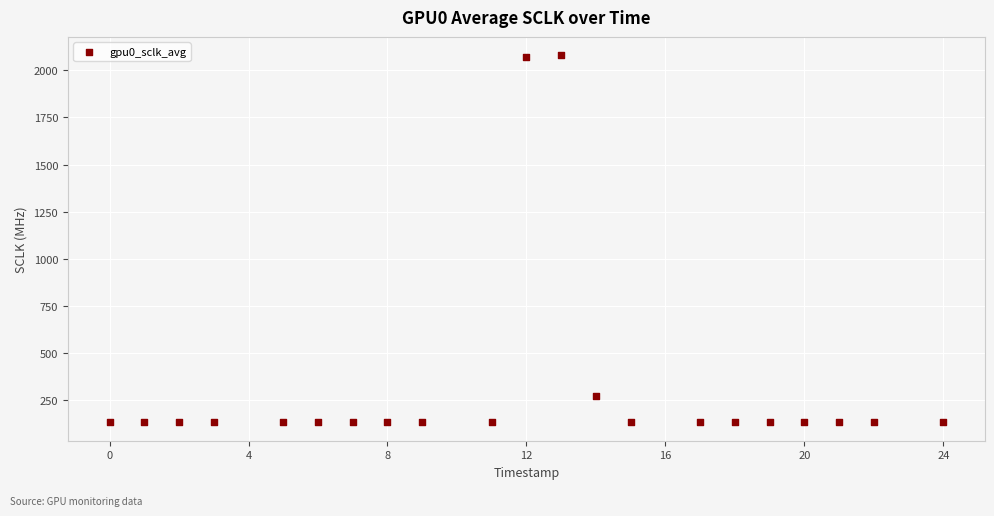

What is the range of Y values (max minus min)?

1948.6